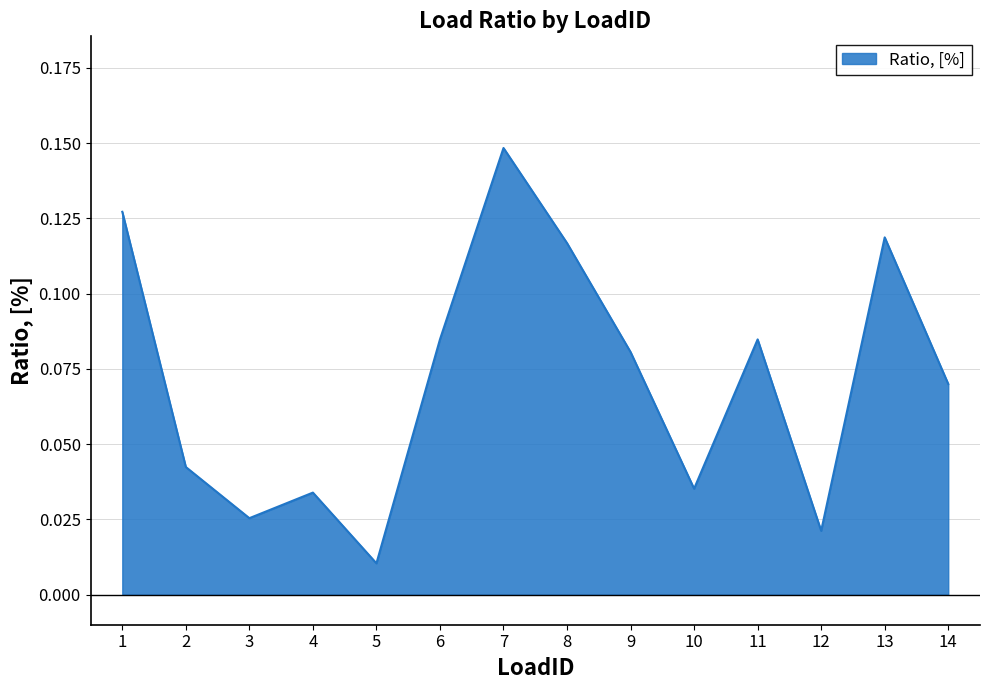

What is the sum of all values?

1.0